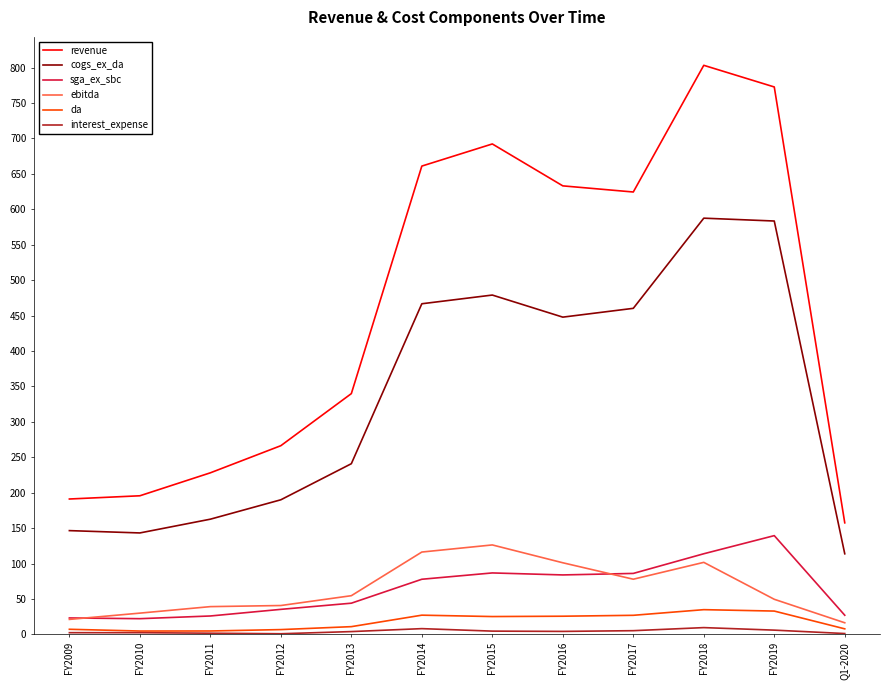

True or false: sga_ex_sbc and cogs_ex_da cross at least once.

False